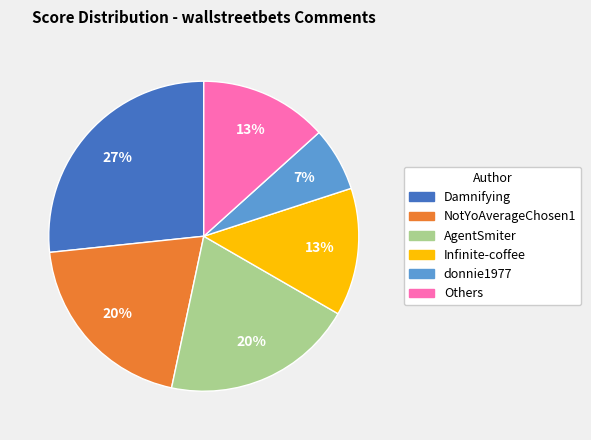

To the nearest percent, what is the average slice percentage?

17%